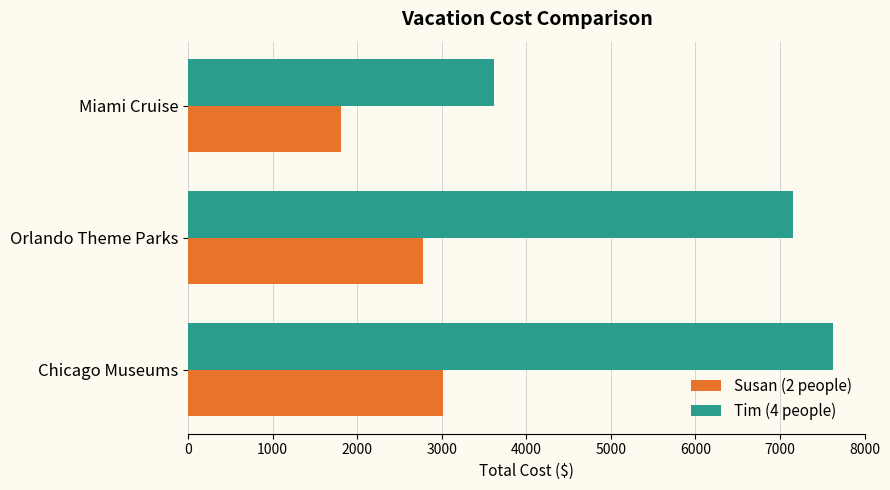

What is the spread (max minus min) of values at Miami Cruise?

1810